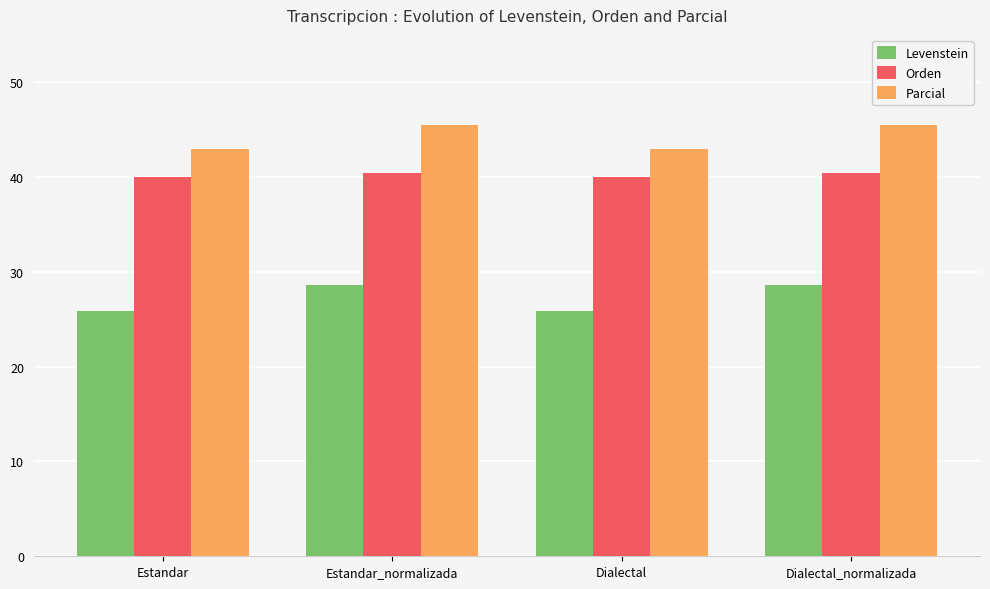

What is the smallest value displayed?

25.8